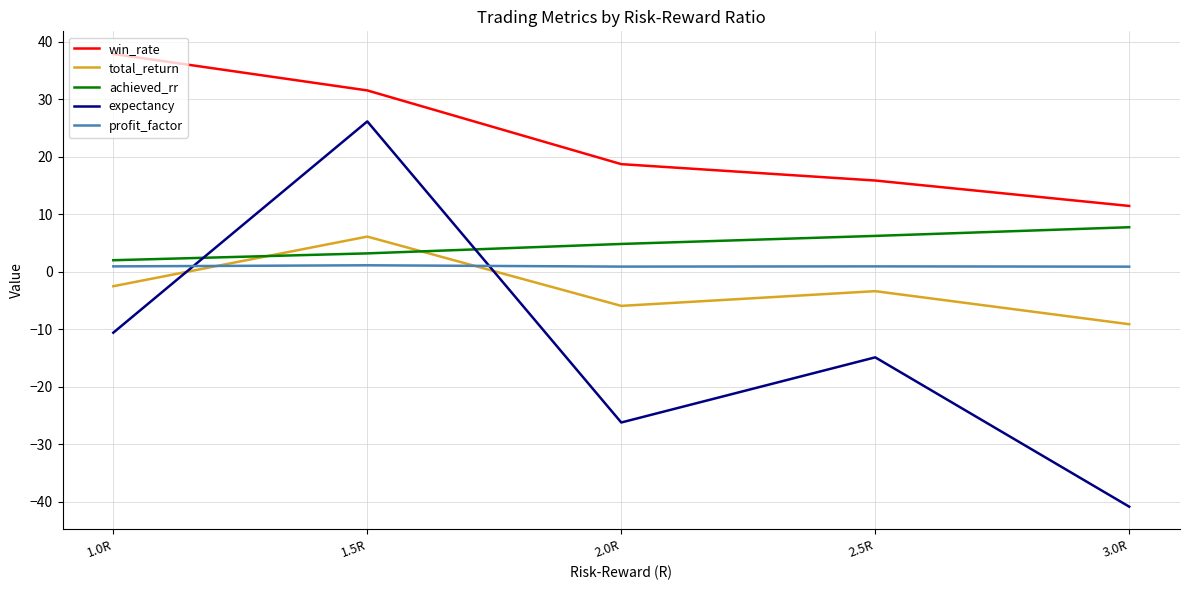

Which series has the largest total across all categories?

win_rate